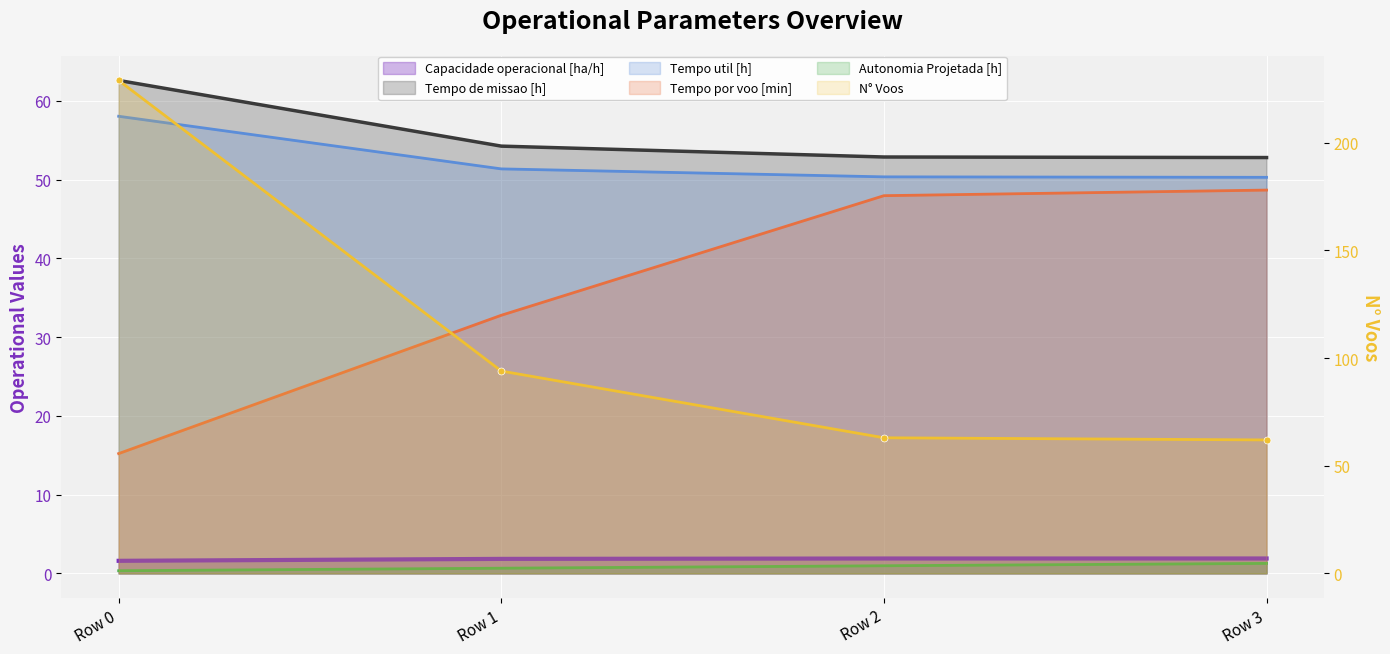

What is the difference between the Tempo por voo [min] values at Row 3 and Row 2?

0.7